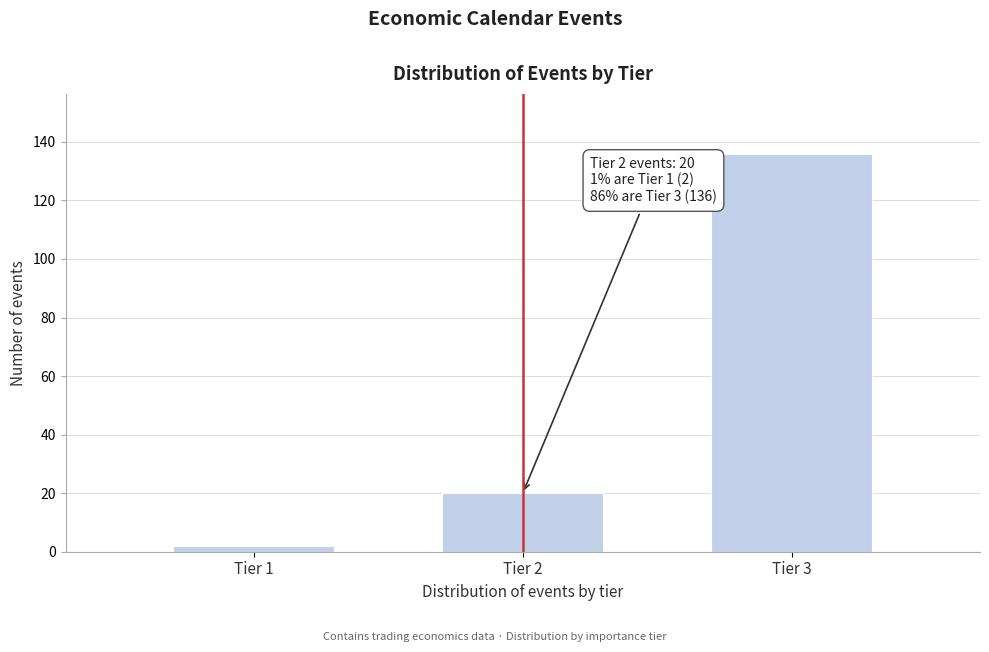

Reading right to left, extract all data points from this chart.

136	20	2